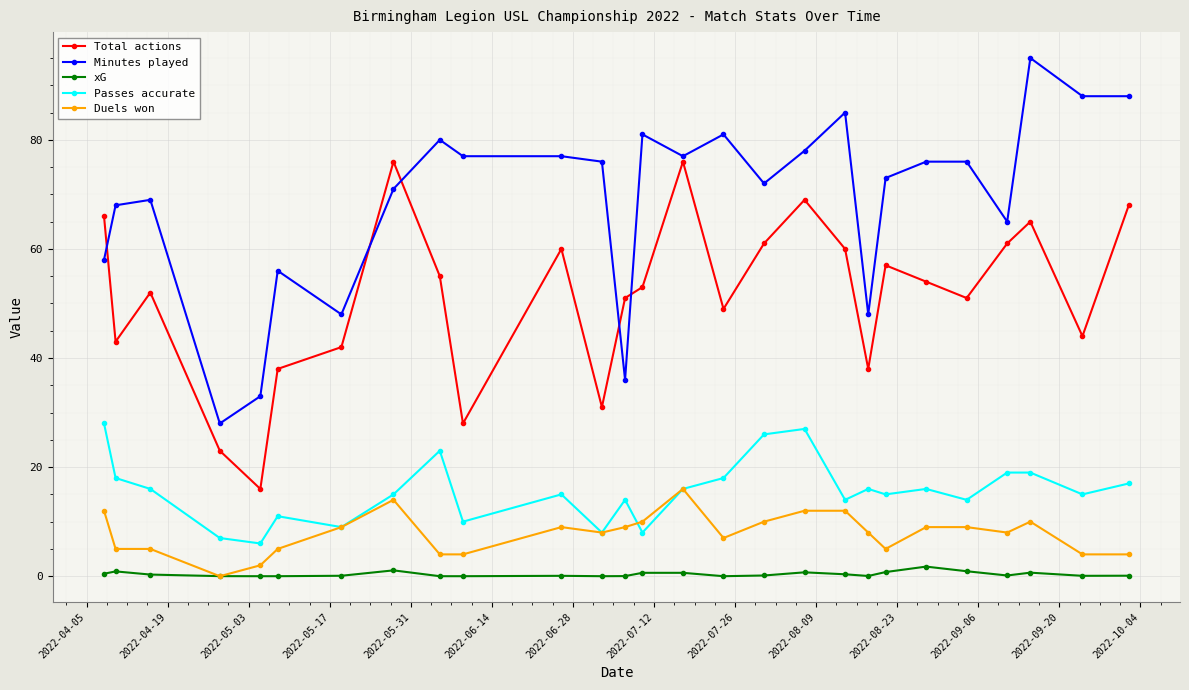

Is this an area chart (filled region under the line)?

No